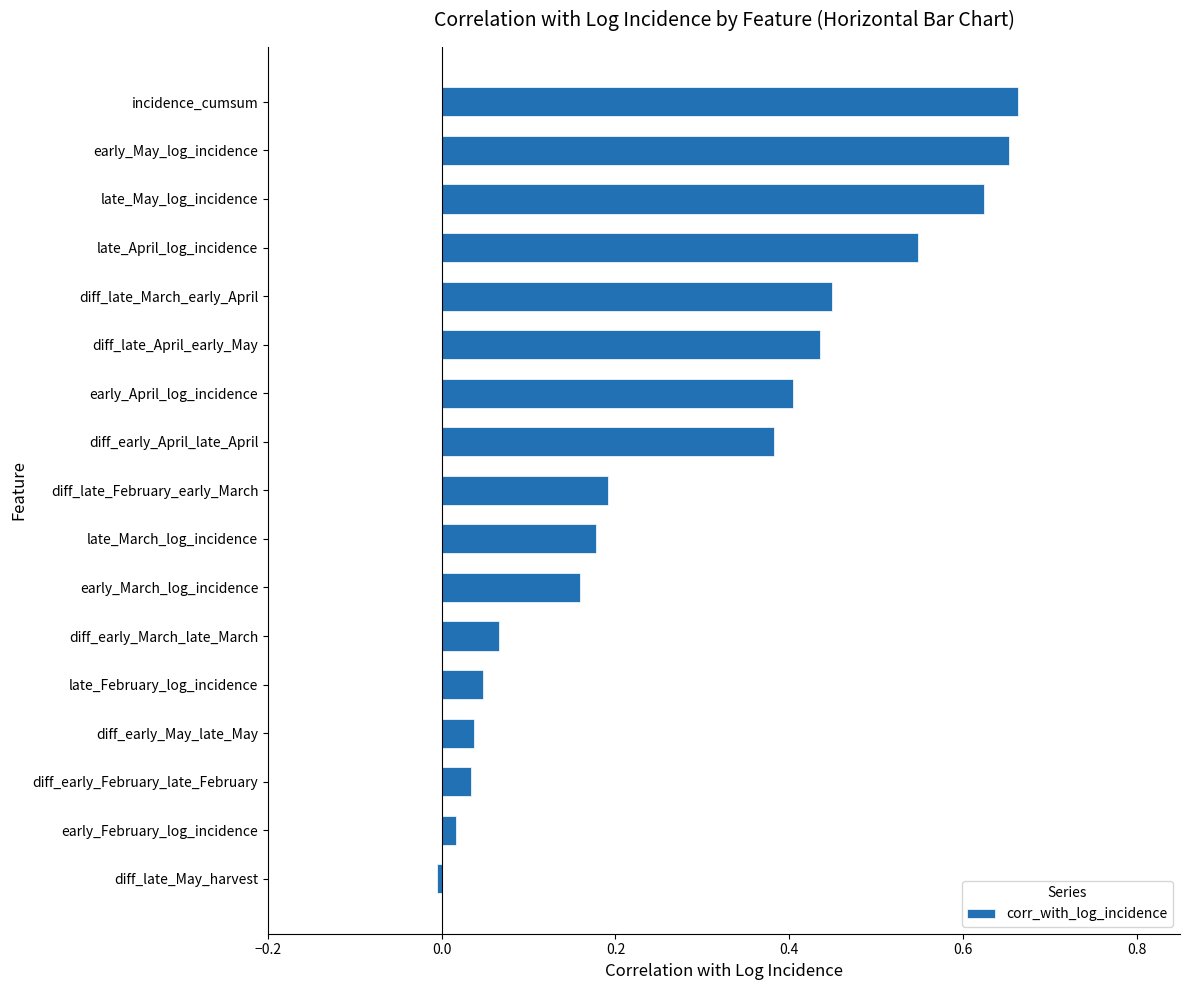

What is the change in value from diff_late_April_early_May to diff_early_May_late_May?

-0.4